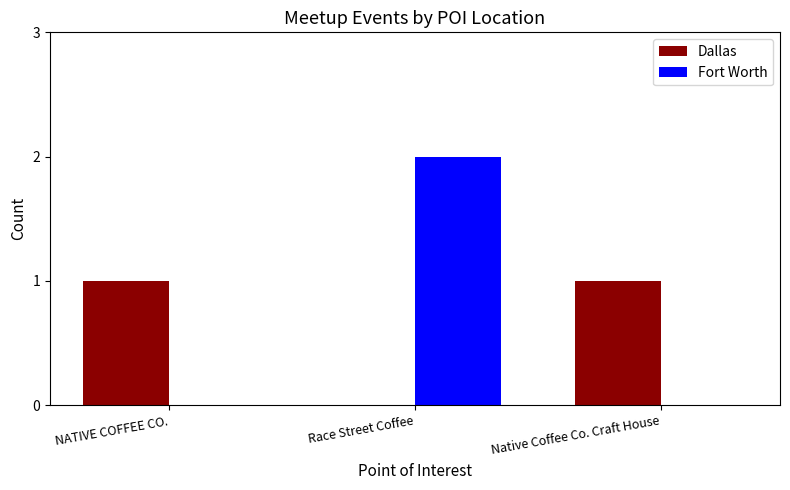

How many values in Dallas are above zero?

2